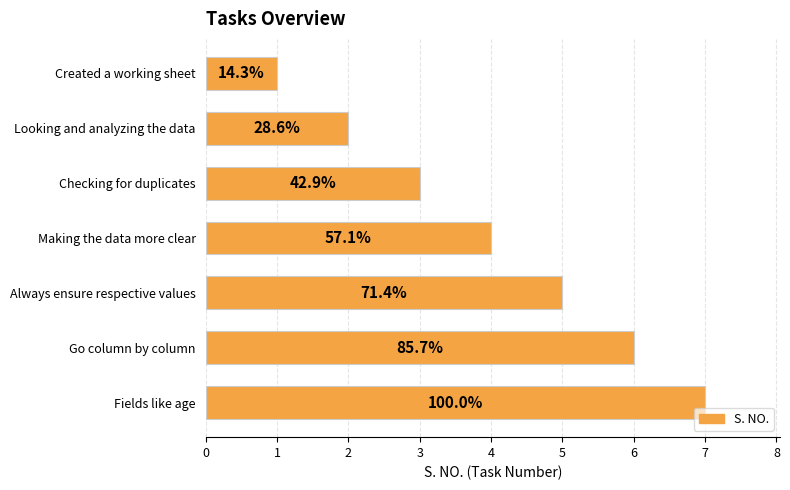

How many bars are there in total?

7